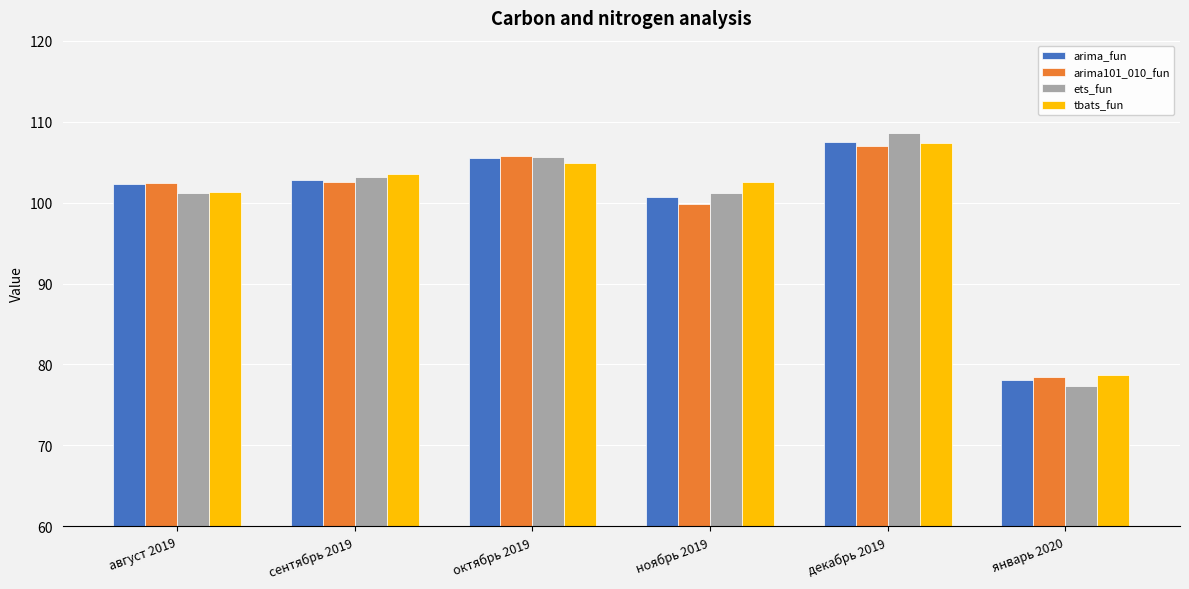

What is the approximate value of ets_fun at август 2019?

101.2